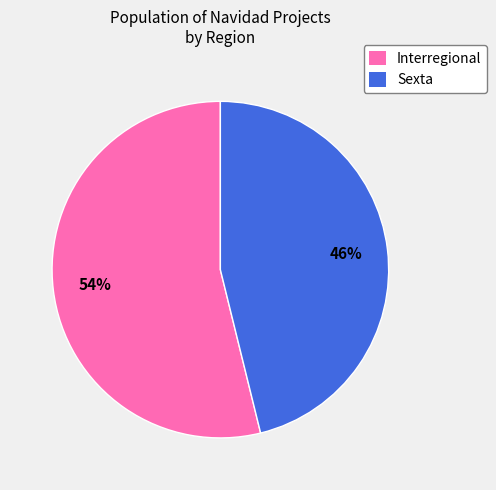

How many slices are in this pie chart?

2